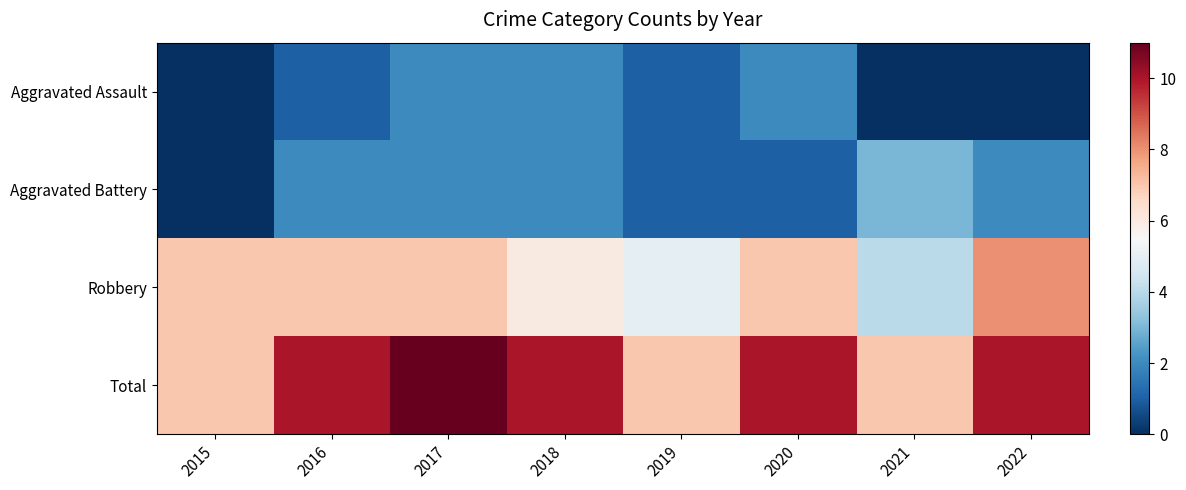

Which has a higher value, 2015 or 2020?

2020